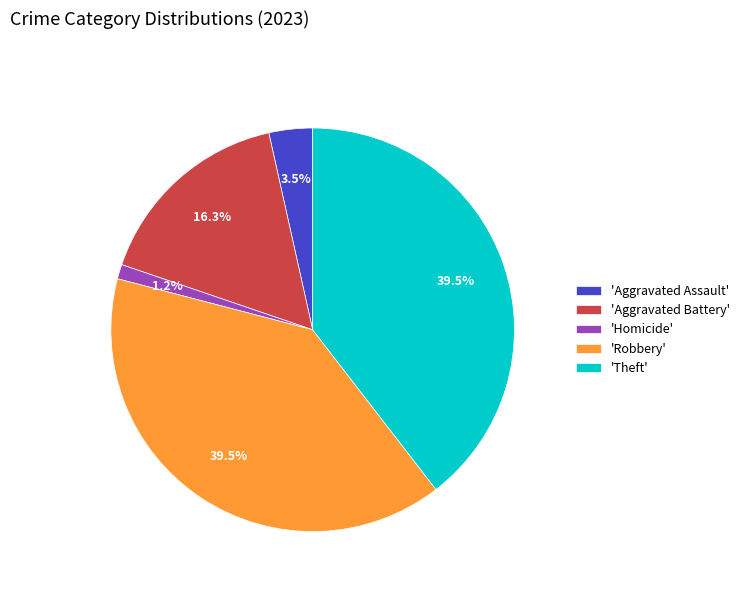

What percentage do 'Aggravated Battery' and 'Robbery' together represent?

55.8%